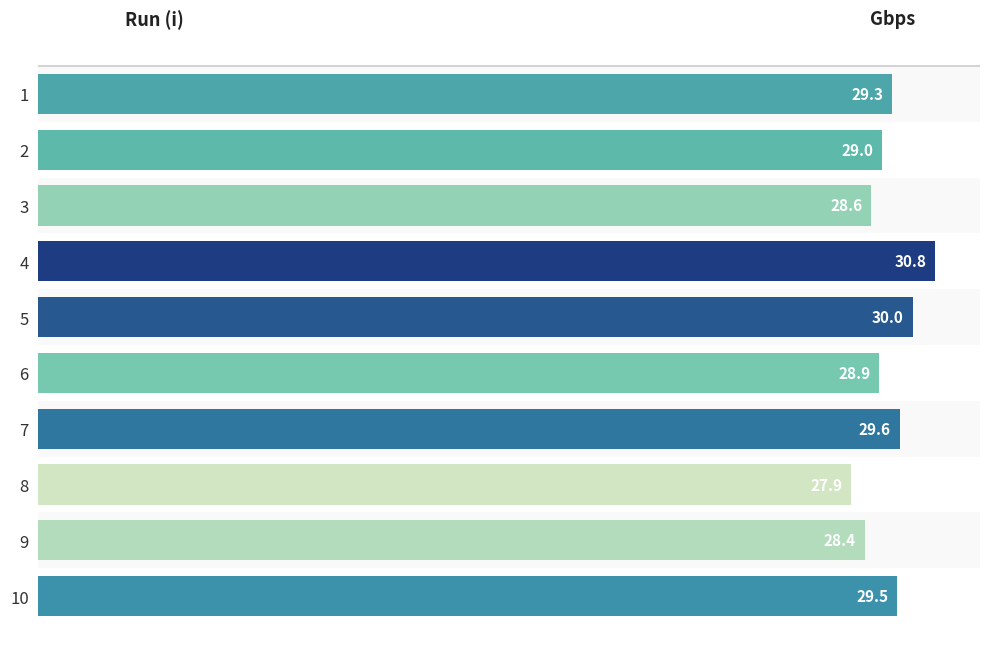

How many data points are above 29?

5